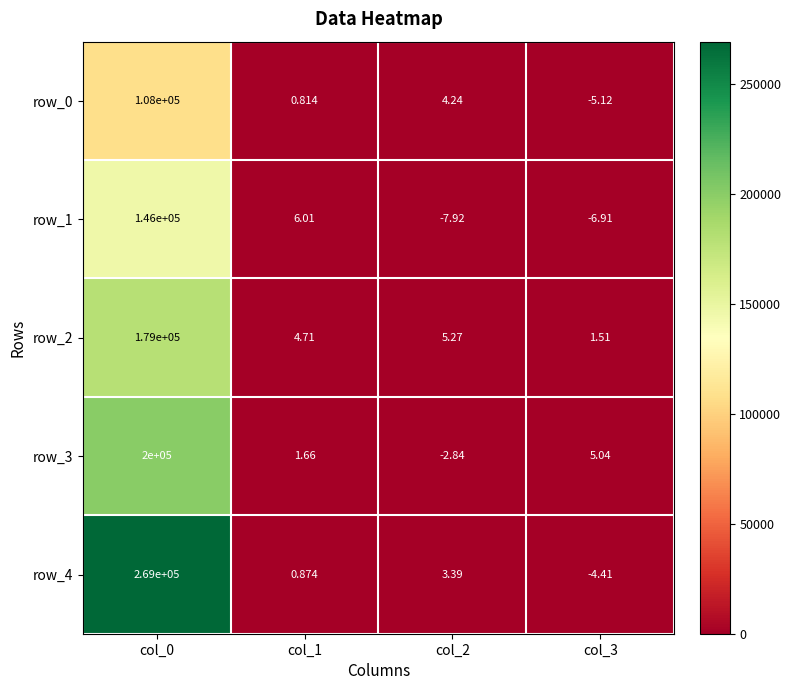

Which series changed the most between col_0 and col_1?

row_4